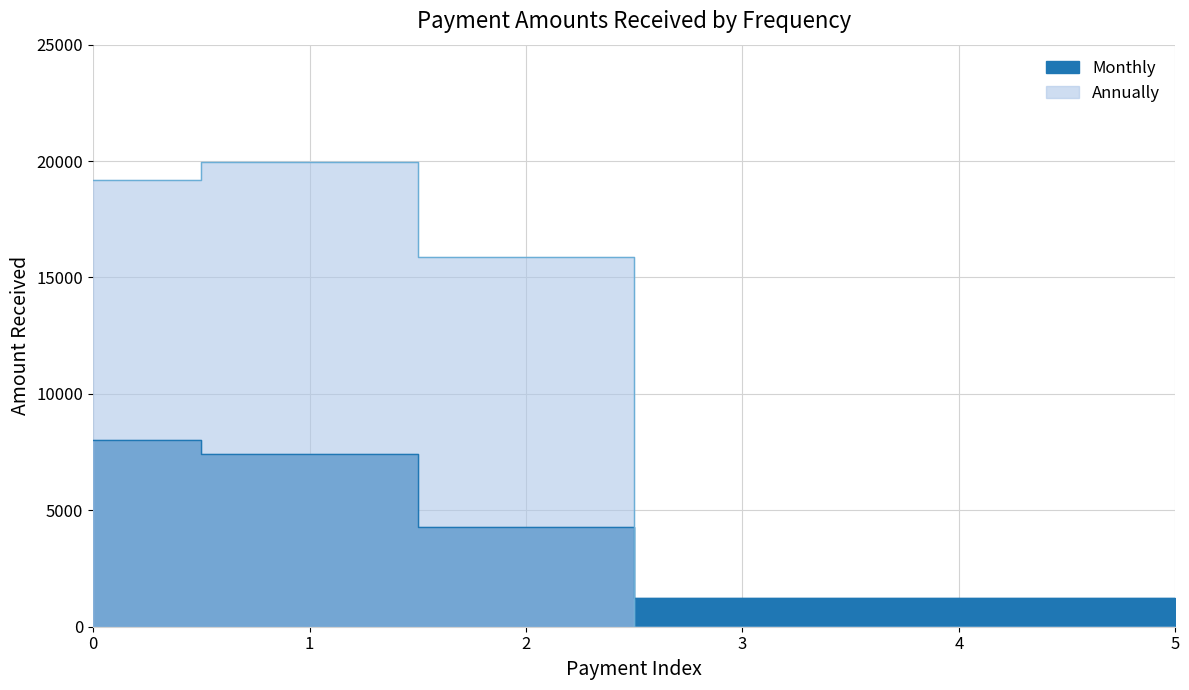

What is the average value?

3911.2